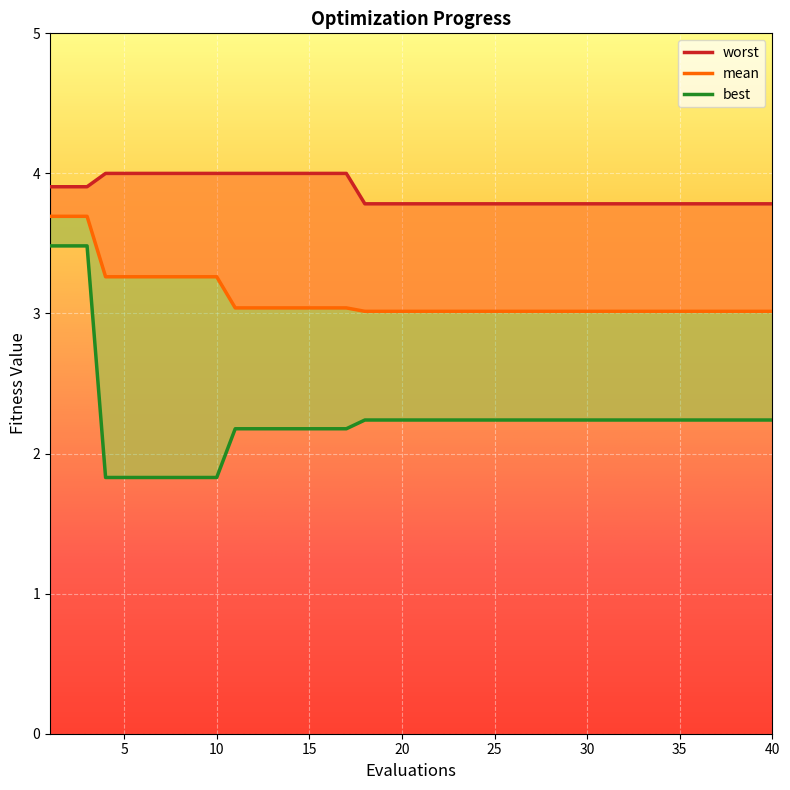

What is the maximum value for worst?

4.0